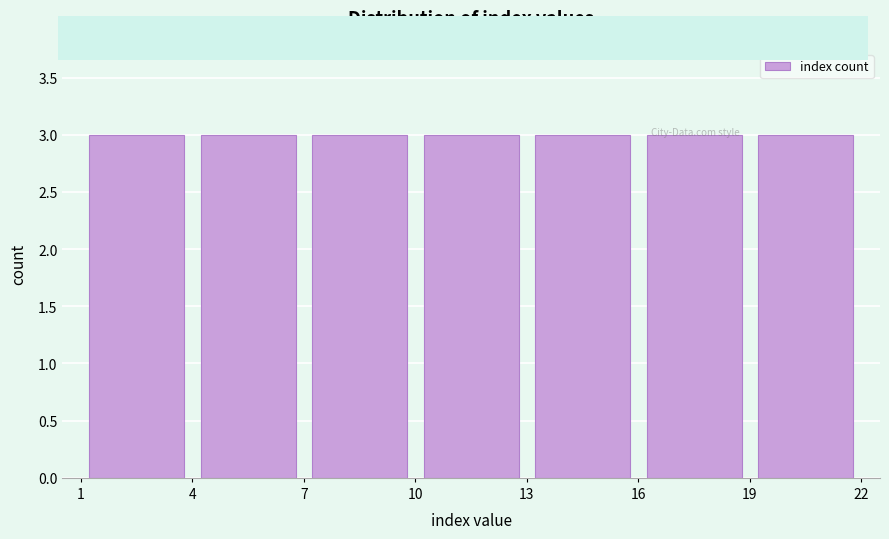

Reading left to right, transcribe this chart: for each bar, give the range it covers on the x-axis and its height. The values are not printed on the chart, so give them approximately, as read against the axis.

1 to 4: 3
4 to 7: 3
7 to 10: 3
10 to 13: 3
13 to 16: 3
16 to 19: 3
19 to 22: 3